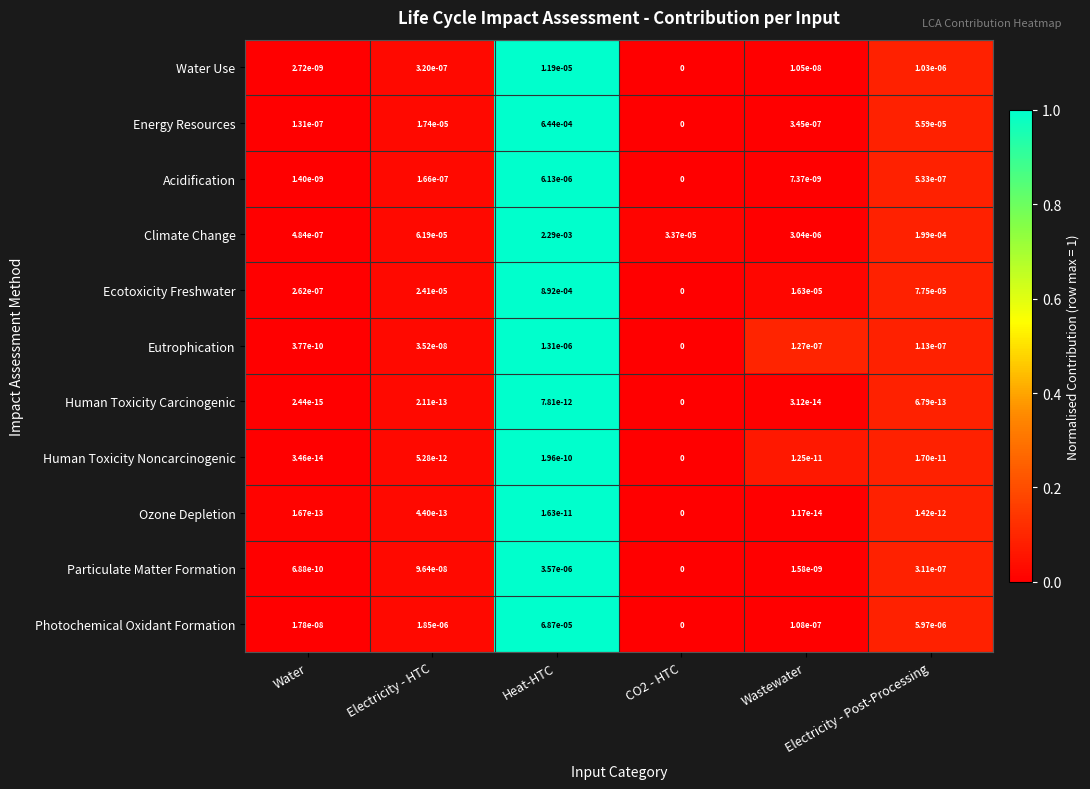

Which series has the widest spread of values?

Climate Change